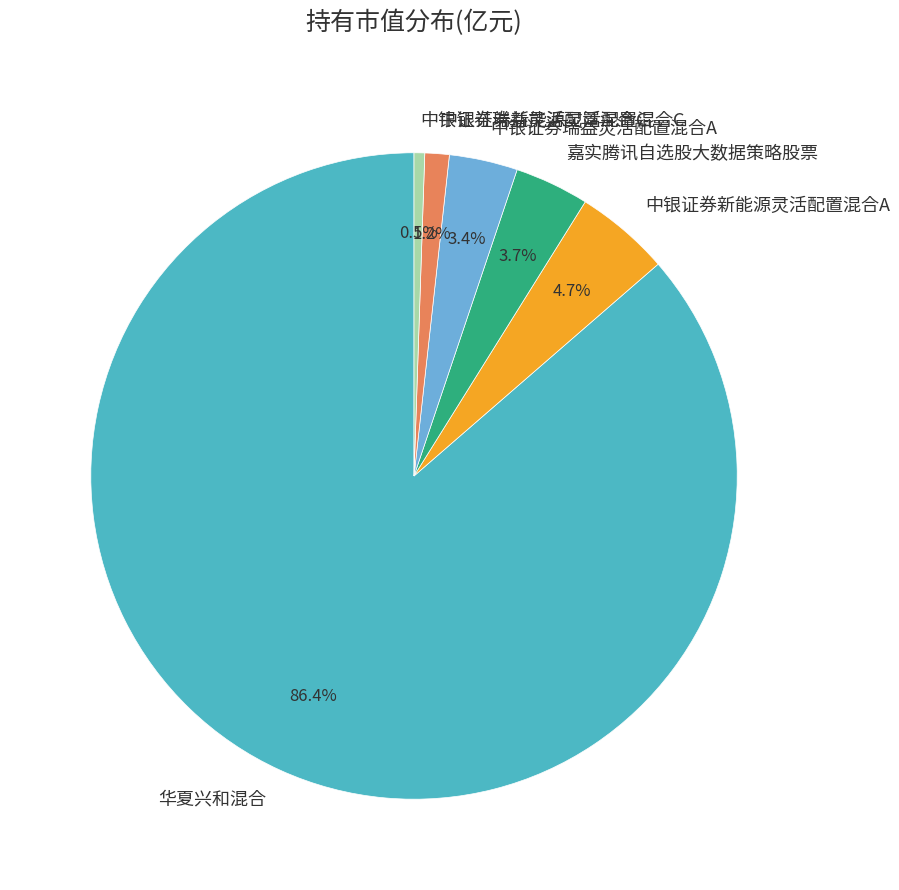

Does 中银证券新能源灵活配置混合C account for over 50% of the chart?

No